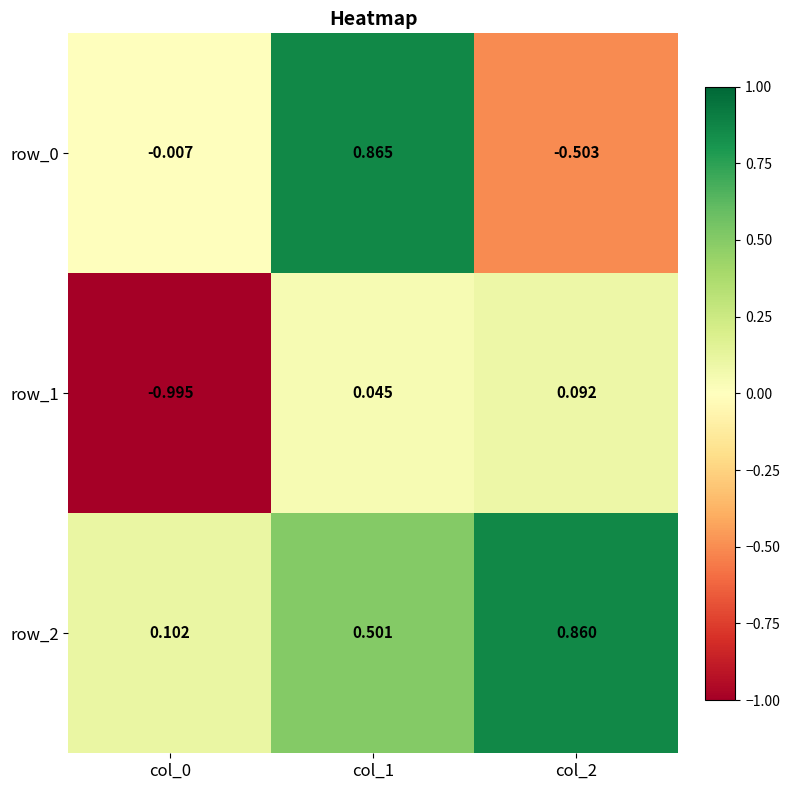

Is the value of row_1 at col_2 greater than the value of row_0 at col_0?

Yes